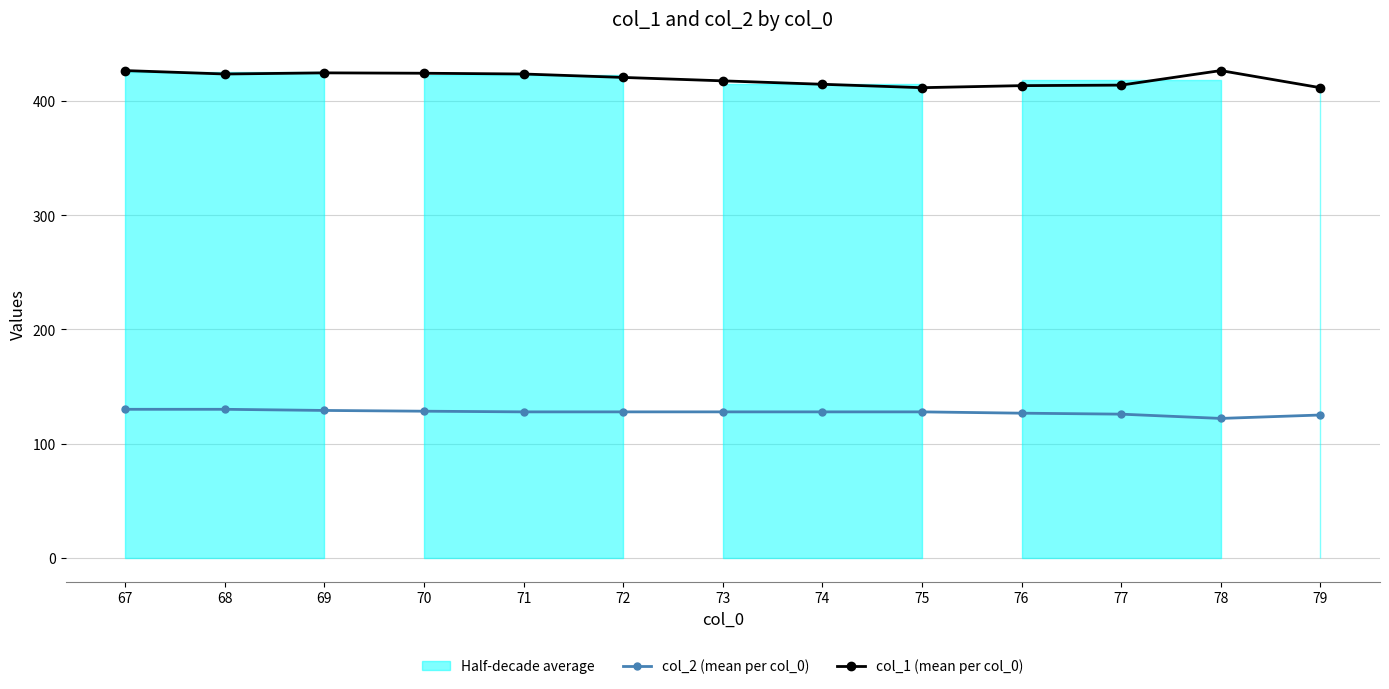

What is the approximate value of col_1 (mean per col_0) at 79?

412.0